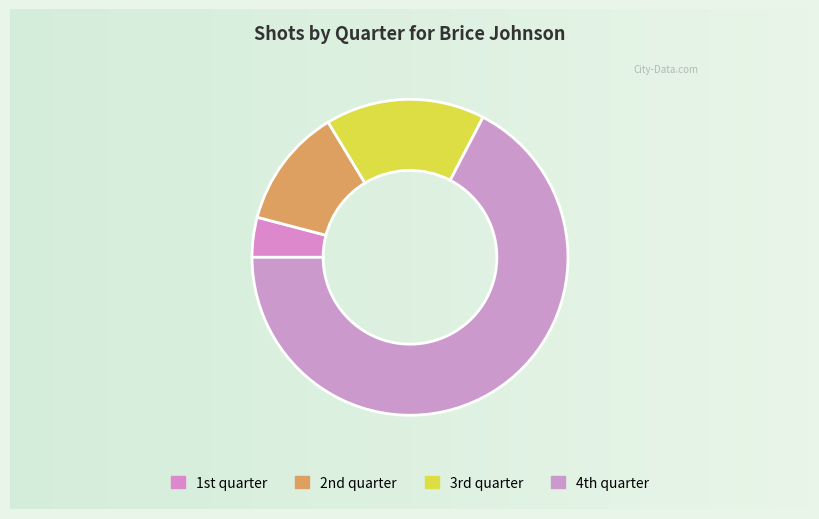

Rank the categories by value from lowest to highest.

1st quarter, 2nd quarter, 3rd quarter, 4th quarter